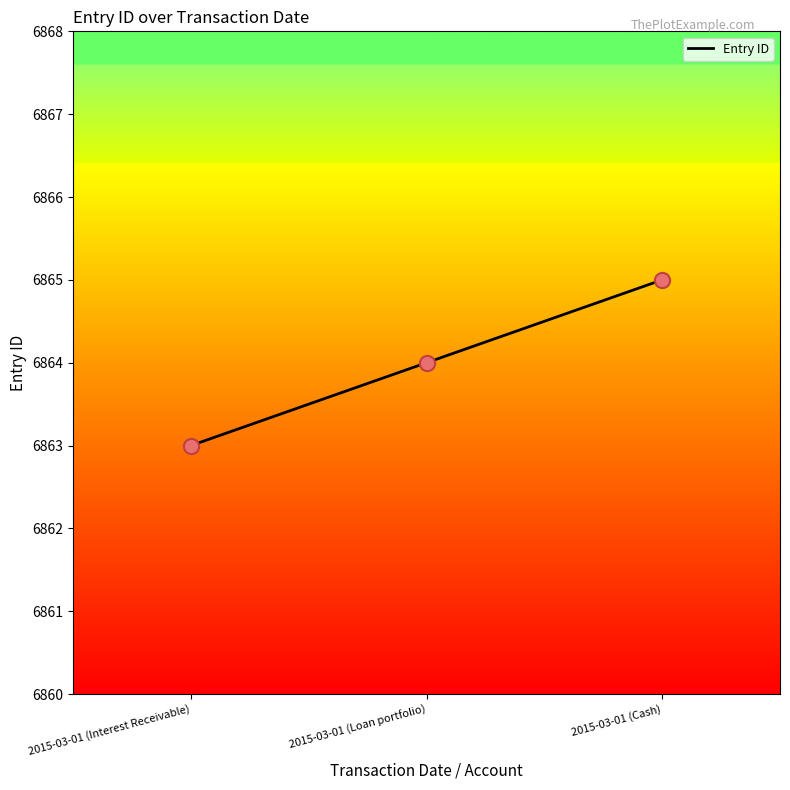

What is the change in value from 2015-03-01 (Loan portfolio) to 2015-03-01 (Cash)?

+1